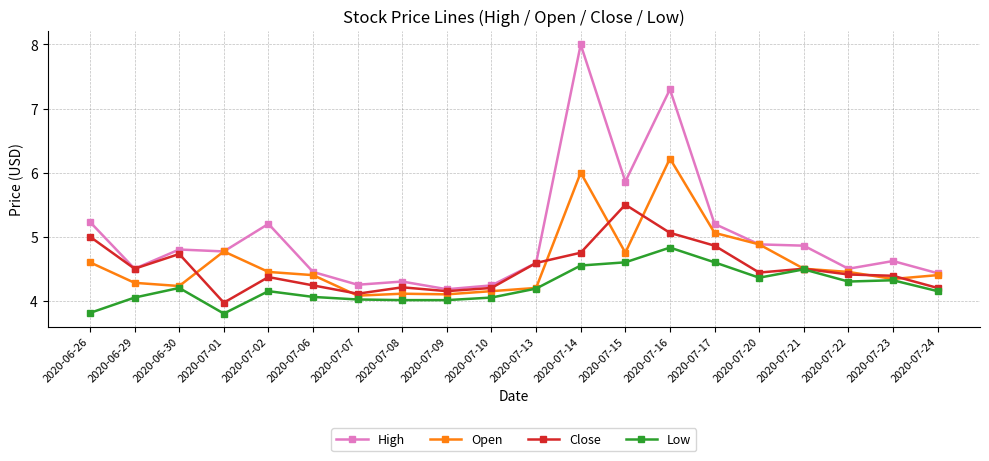

Which series has the largest total across all categories?

High